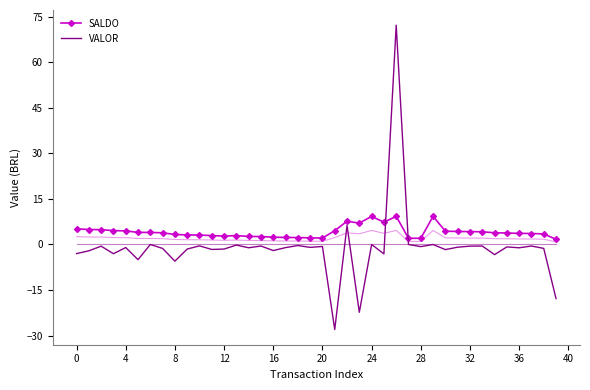

True or false: VALOR has a value of -1.7 at 30.

True